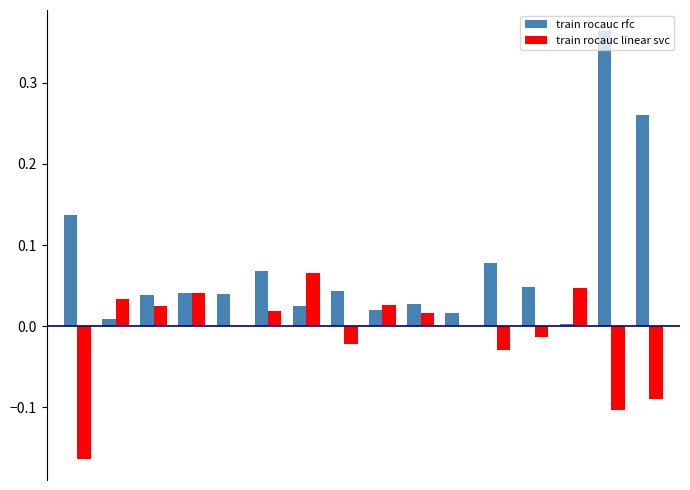

What is the sum of all train rocauc rfc values?

1.2